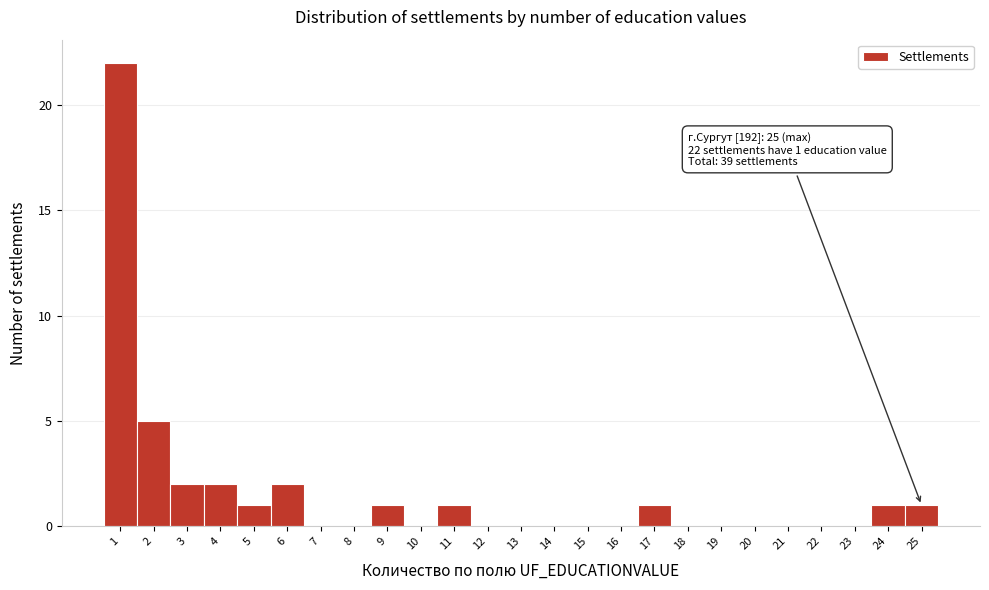

Which range on the x-axis has the tallest bar?

0.5 to 1.5